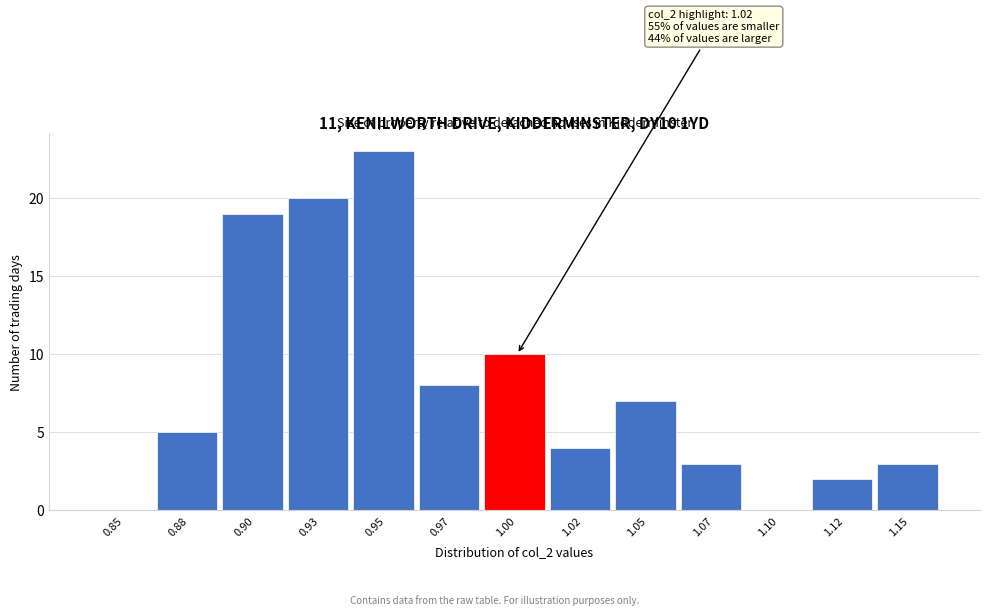

Reading left to right, list all the values displayed in this chart.

0.85=0	0.88=5	0.90=19	0.93=20	0.95=23	0.97=8	1.00=10	1.02=4	1.05=7	1.07=3	1.10=0	1.12=2	1.15=3